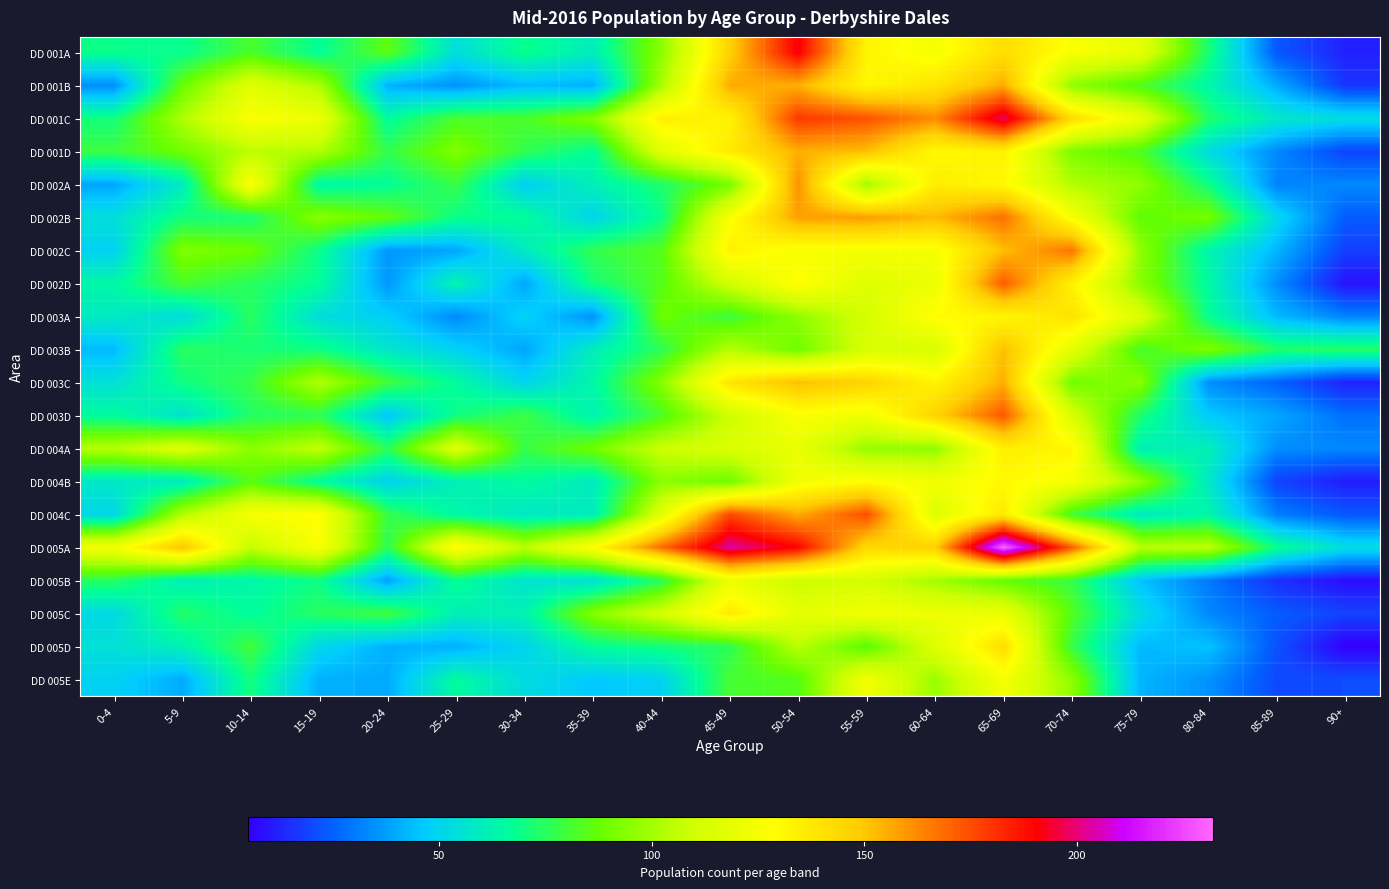

At how many categories does at least one series exceed 41?

19